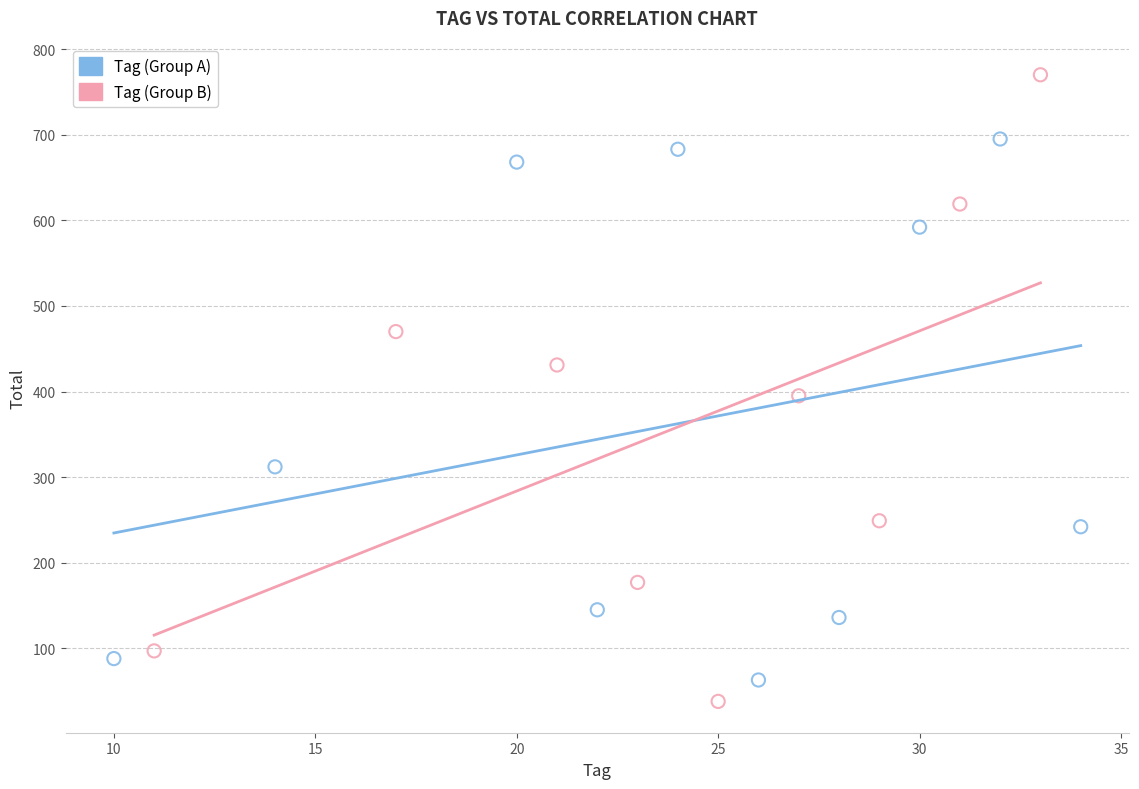

Which series reaches the maximum Y coordinate?

Tag (Group B)